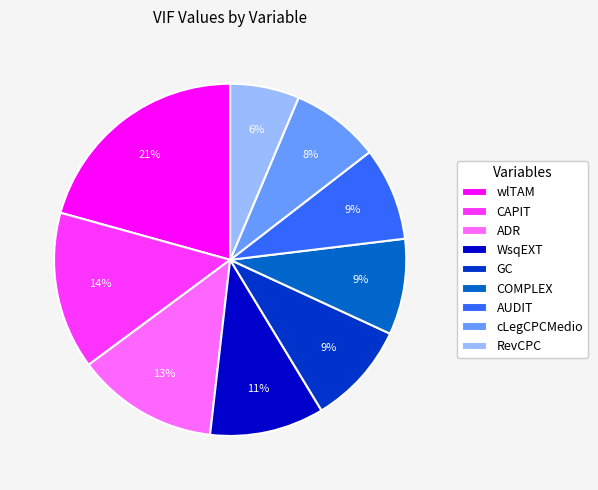

What is the smallest slice in the pie chart?

RevCPC